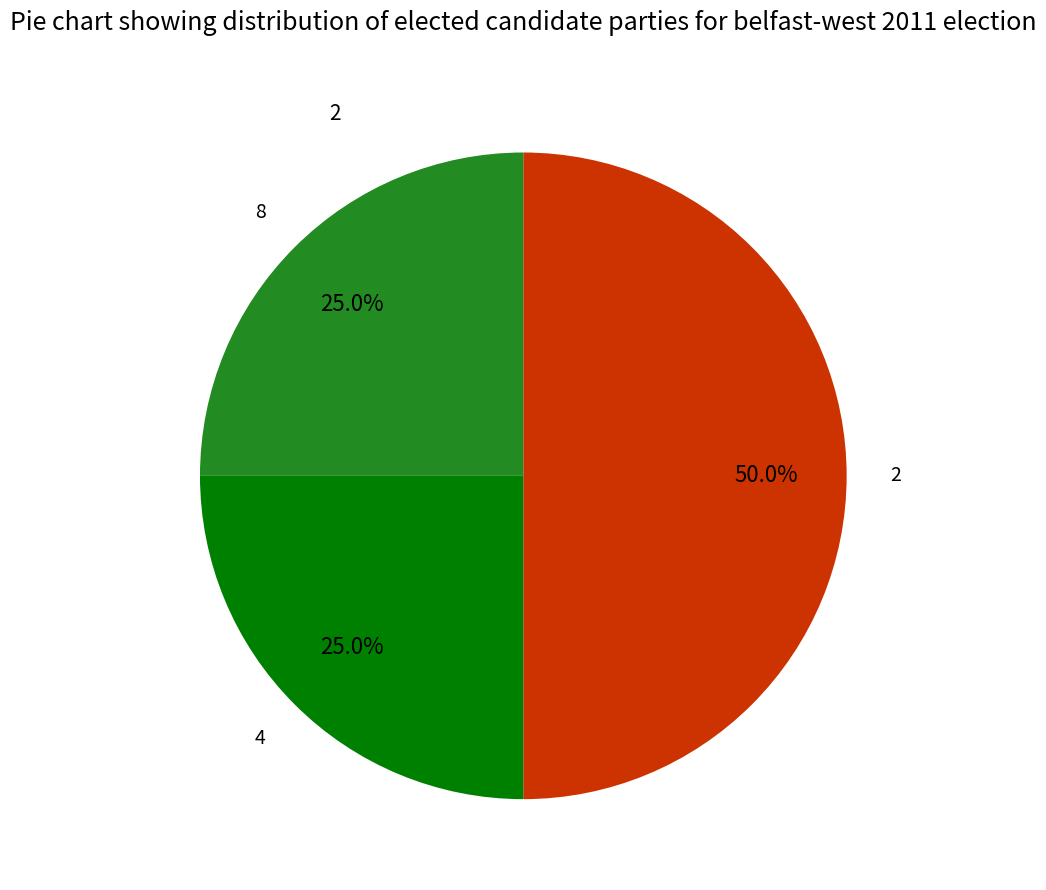

What is the total percentage of 8 and 4?

50.0%